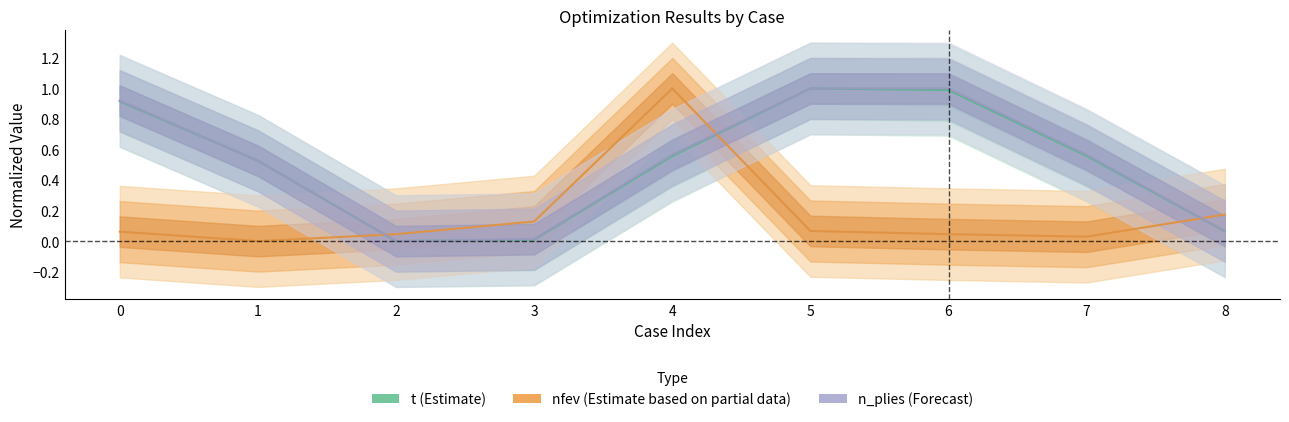

At which category is the sum across all series the highest?

4